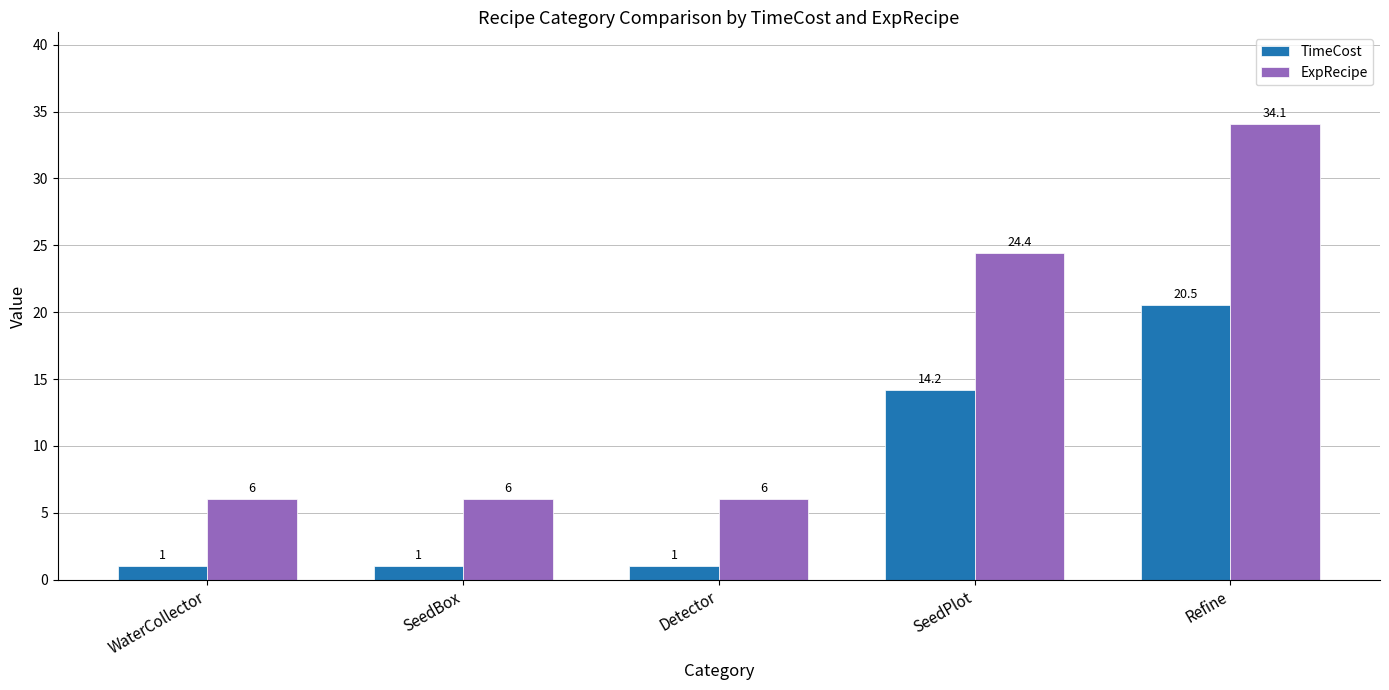

The value of ExpRecipe at WaterCollector is 1.3. True or false?

False